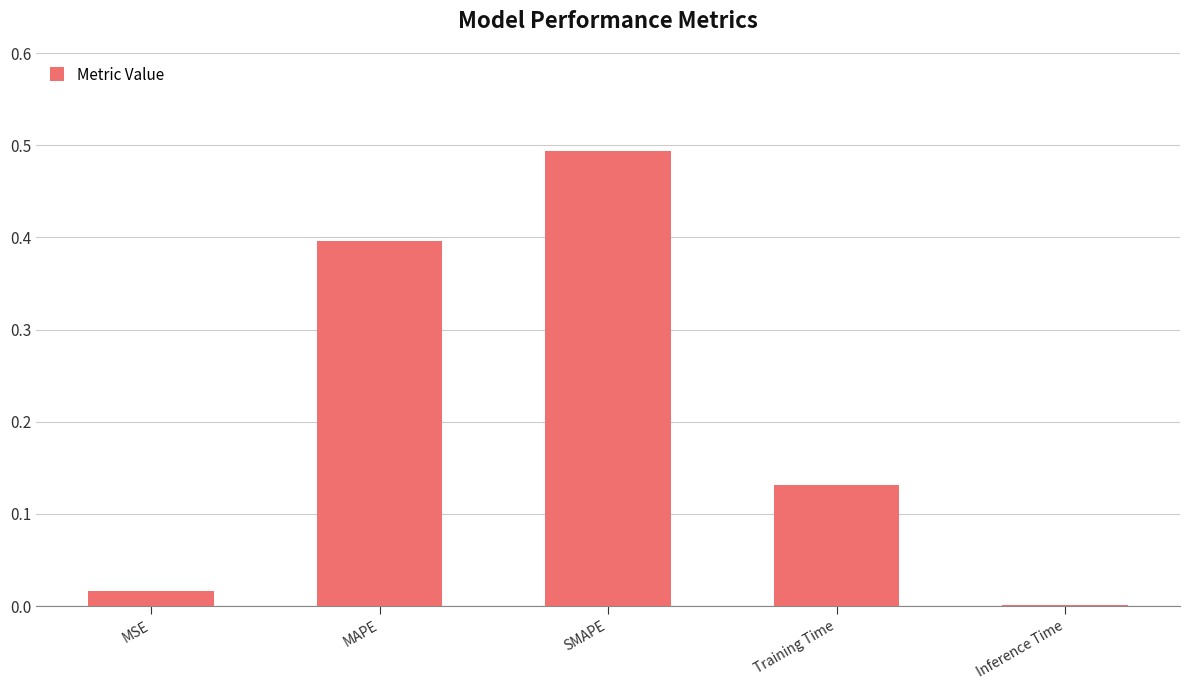

Between MAPE and Training Time, which is larger?

MAPE